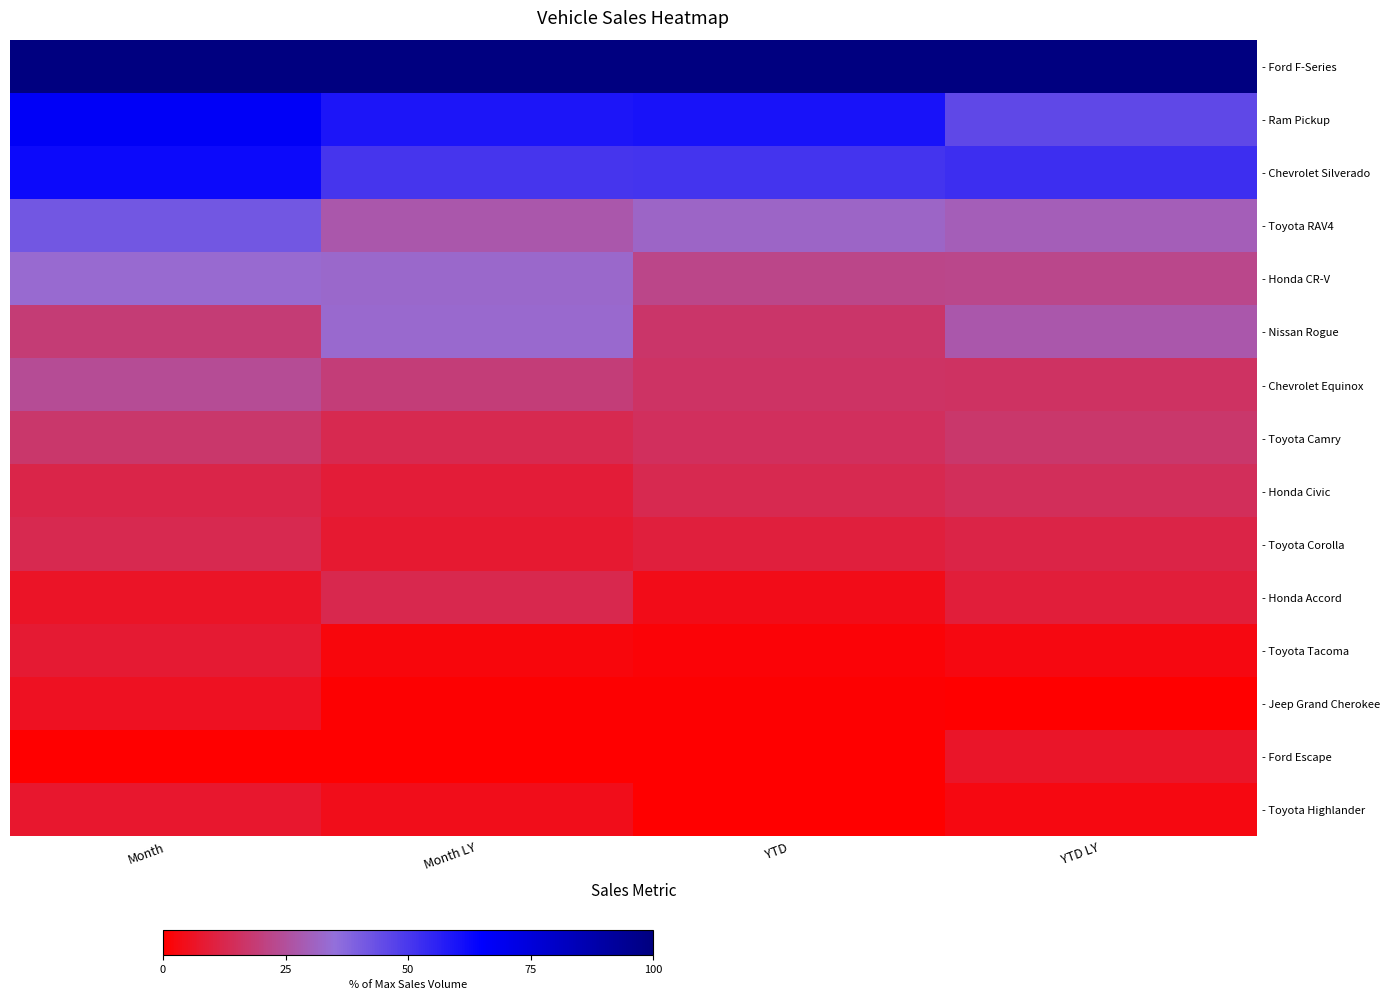

Which series has the largest total across all categories?

- Ford F-Series